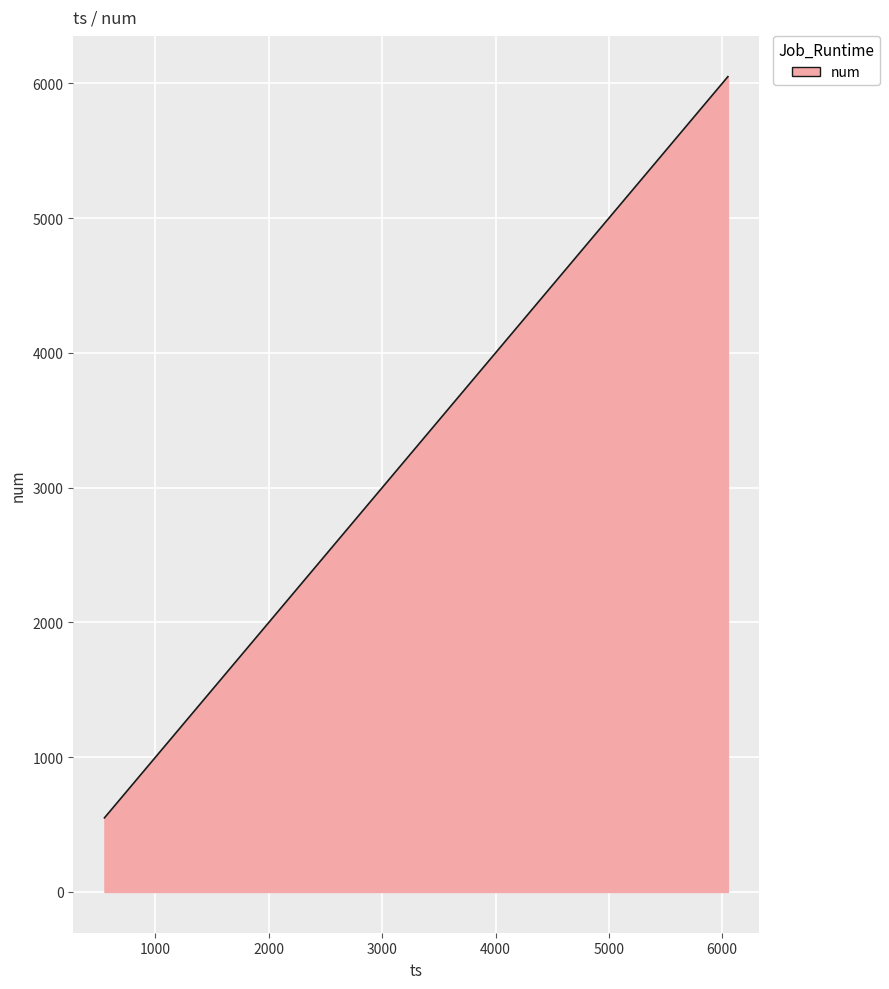

What is the maximum value shown in the chart?

6050